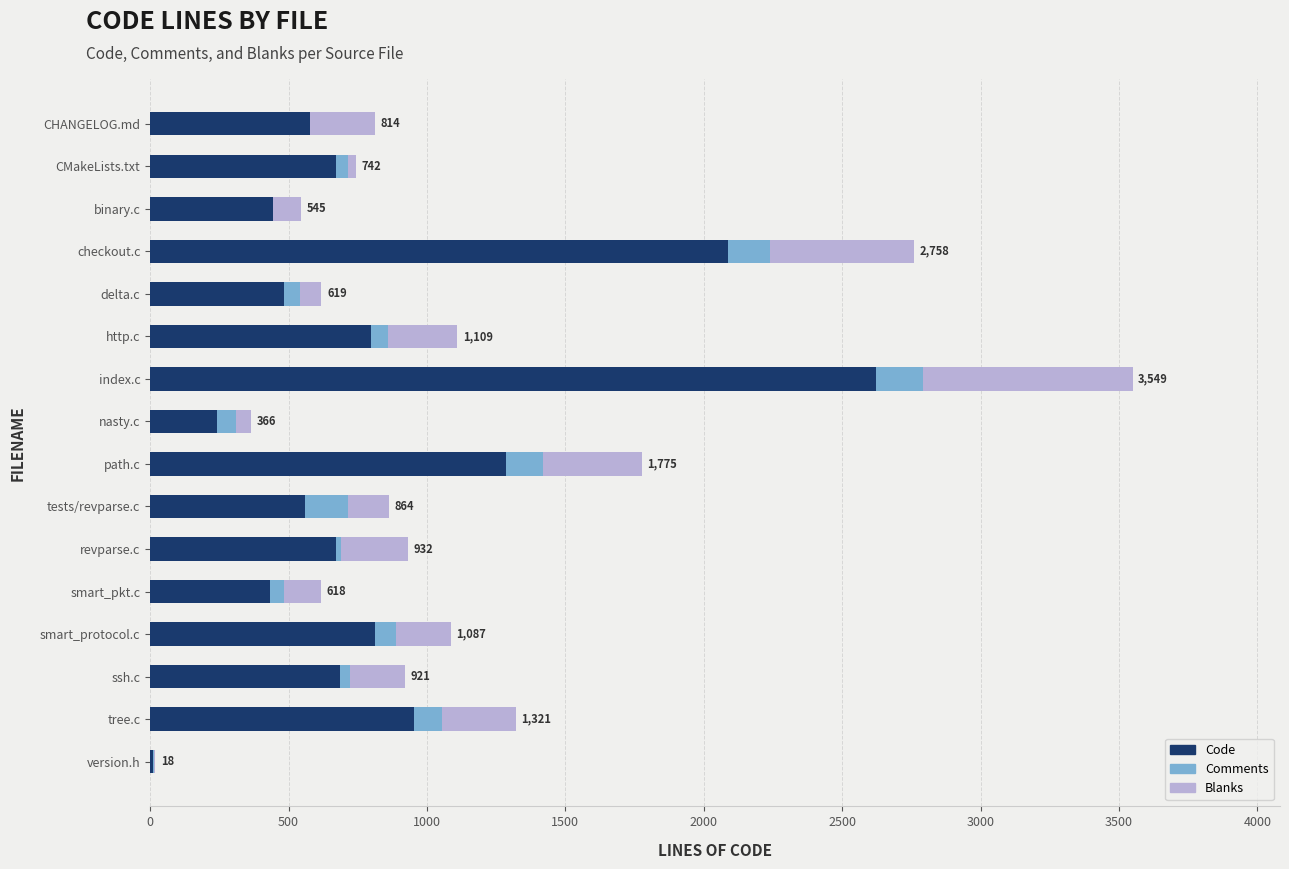

True or false: Code has a value of 846 at CHANGELOG.md.

False